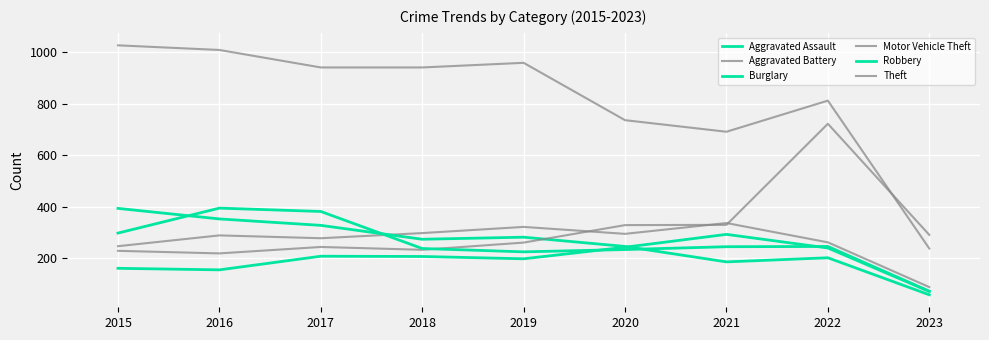

Does the chart display data point markers on the line(s)?

No